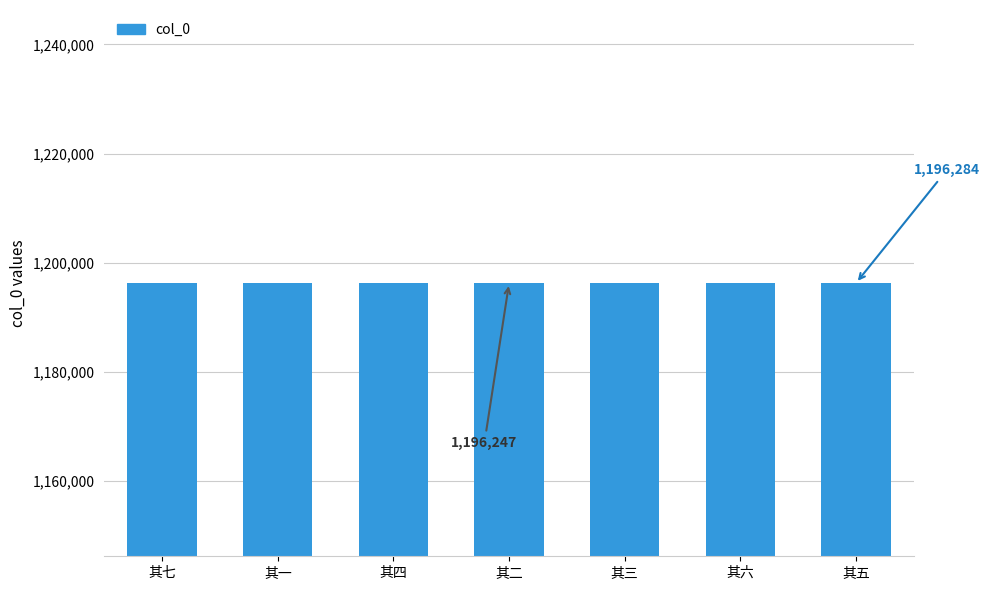

What is the average value?

1196259